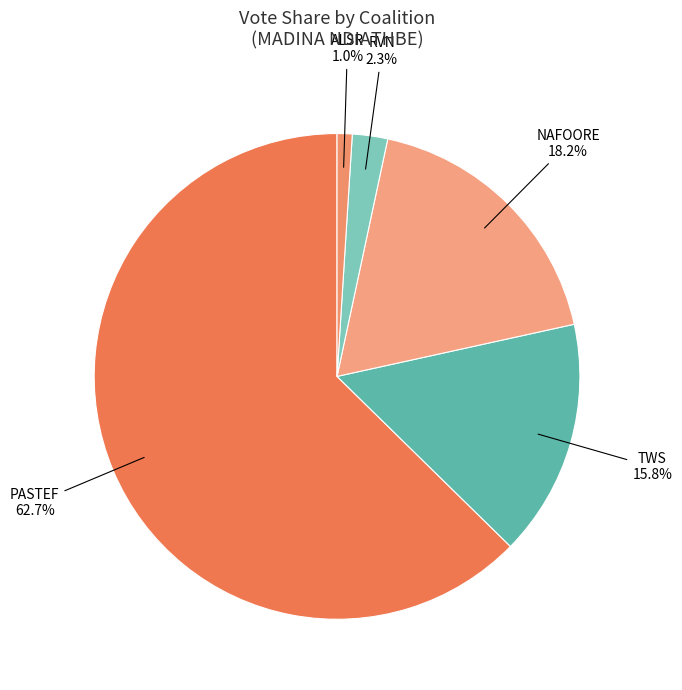

How many slices are in this pie chart?

5